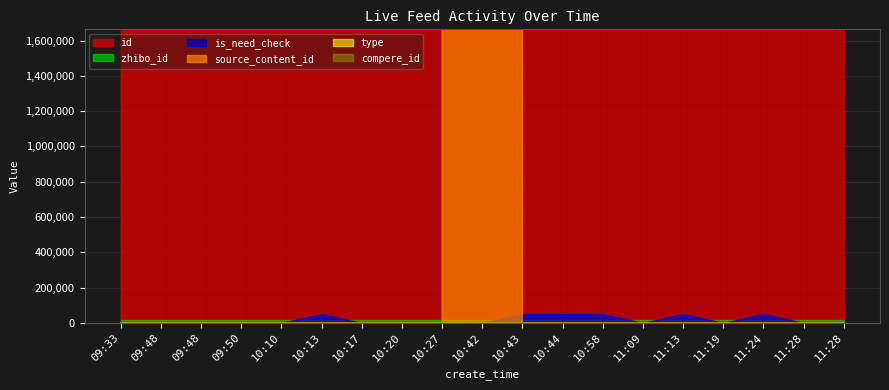

Is it true that id equals 1047597 at 09:48?

False